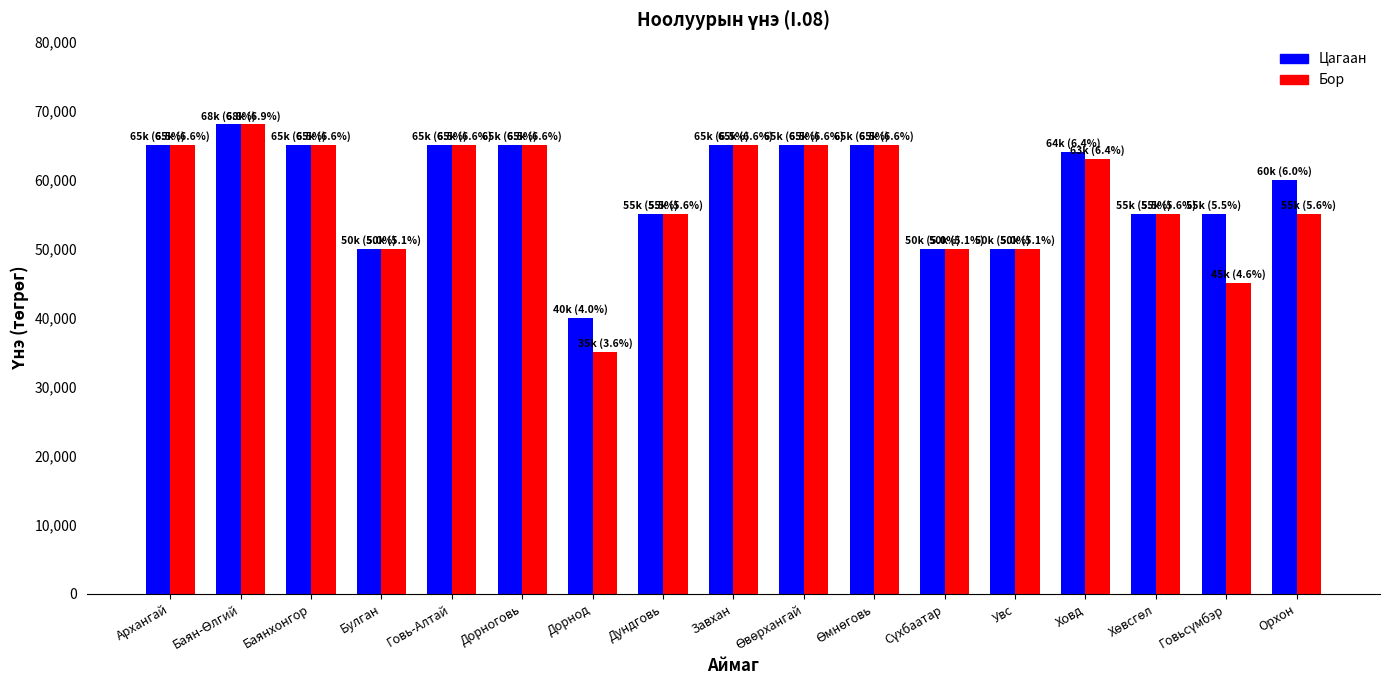

What is the sum of all Цагаан values?

1002000